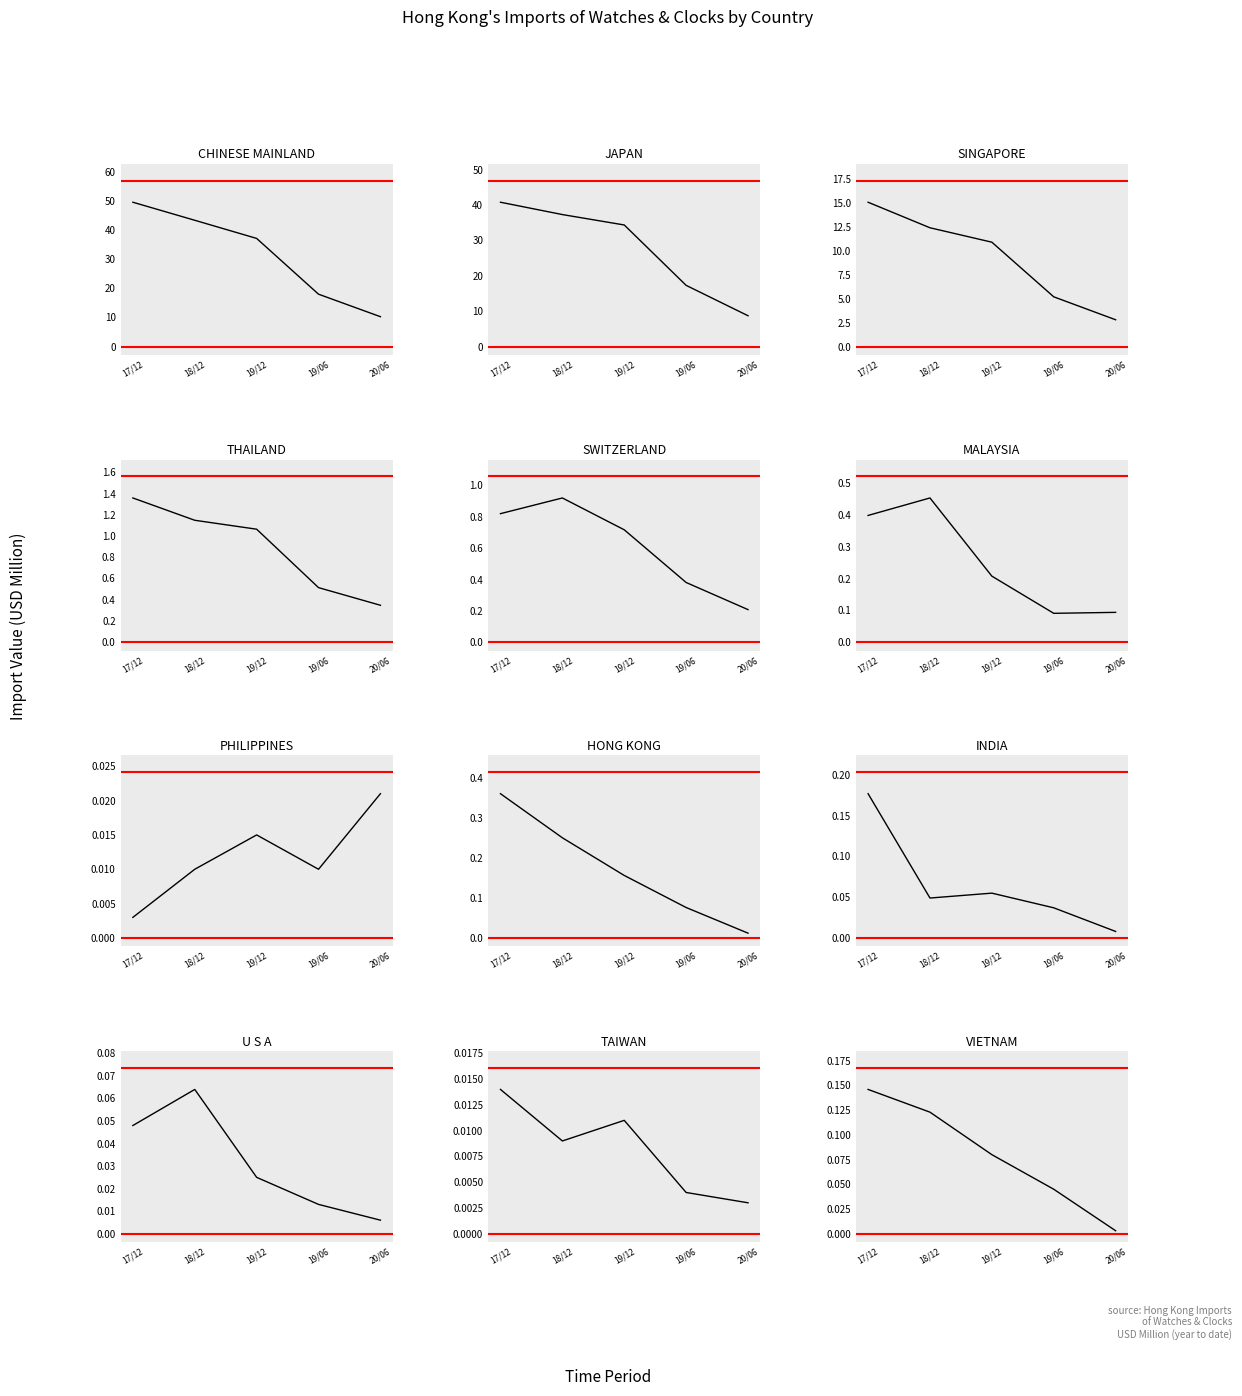

What is the greatest value displayed?

49.7